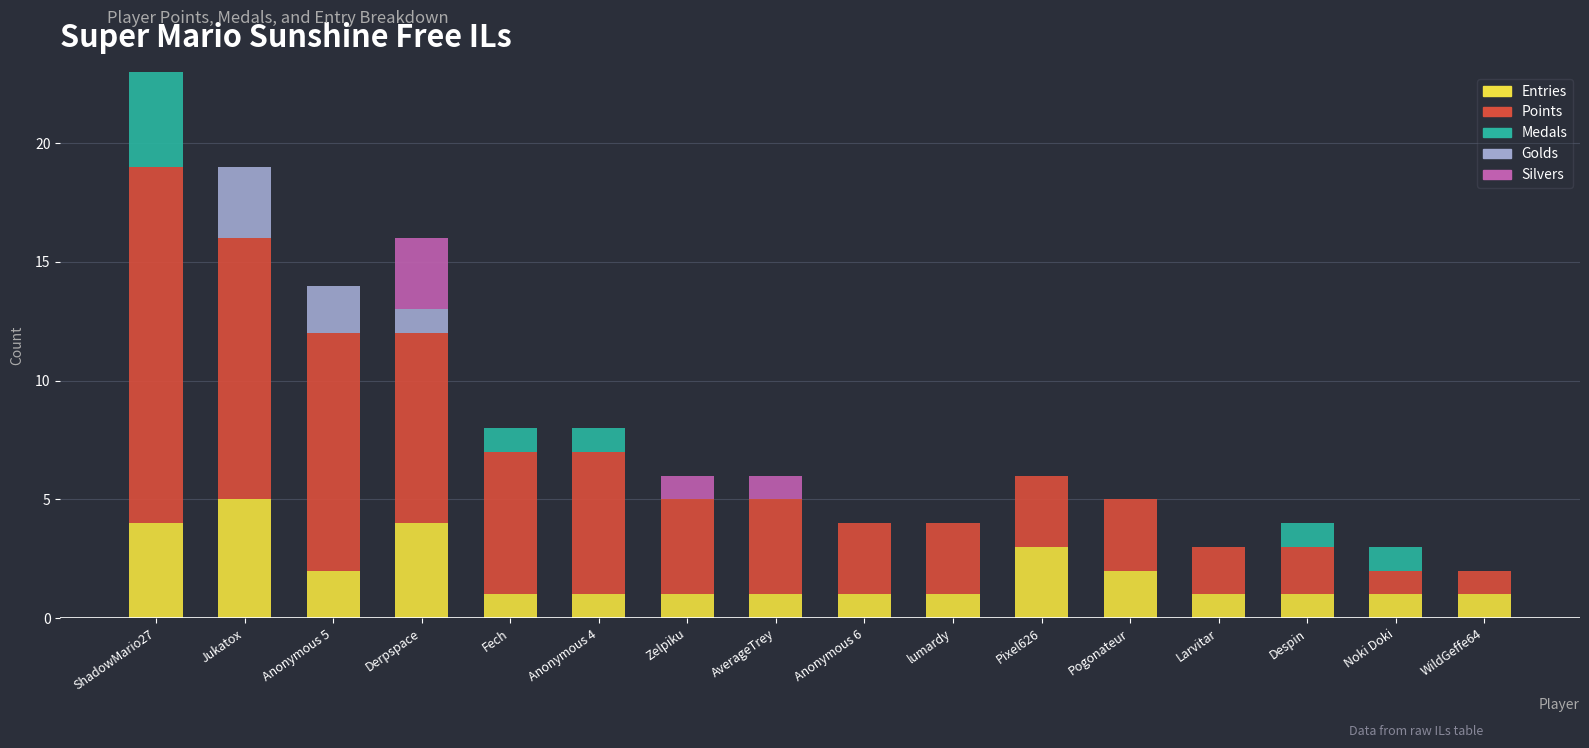

Is it true that Entries equals 2 at Anonymous 5?

True